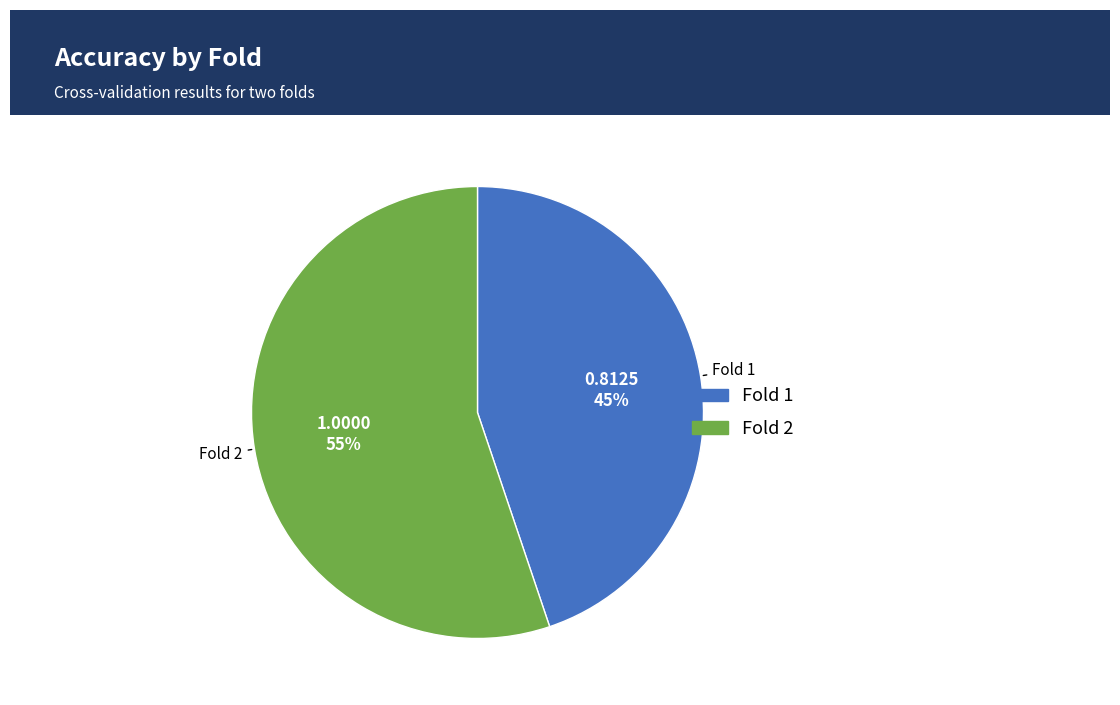

Is there any slice that represents more than half of the pie?

Yes